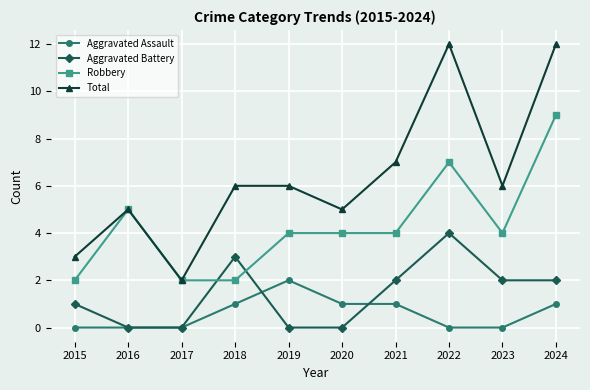

At which category is the sum across all series the highest?

2024